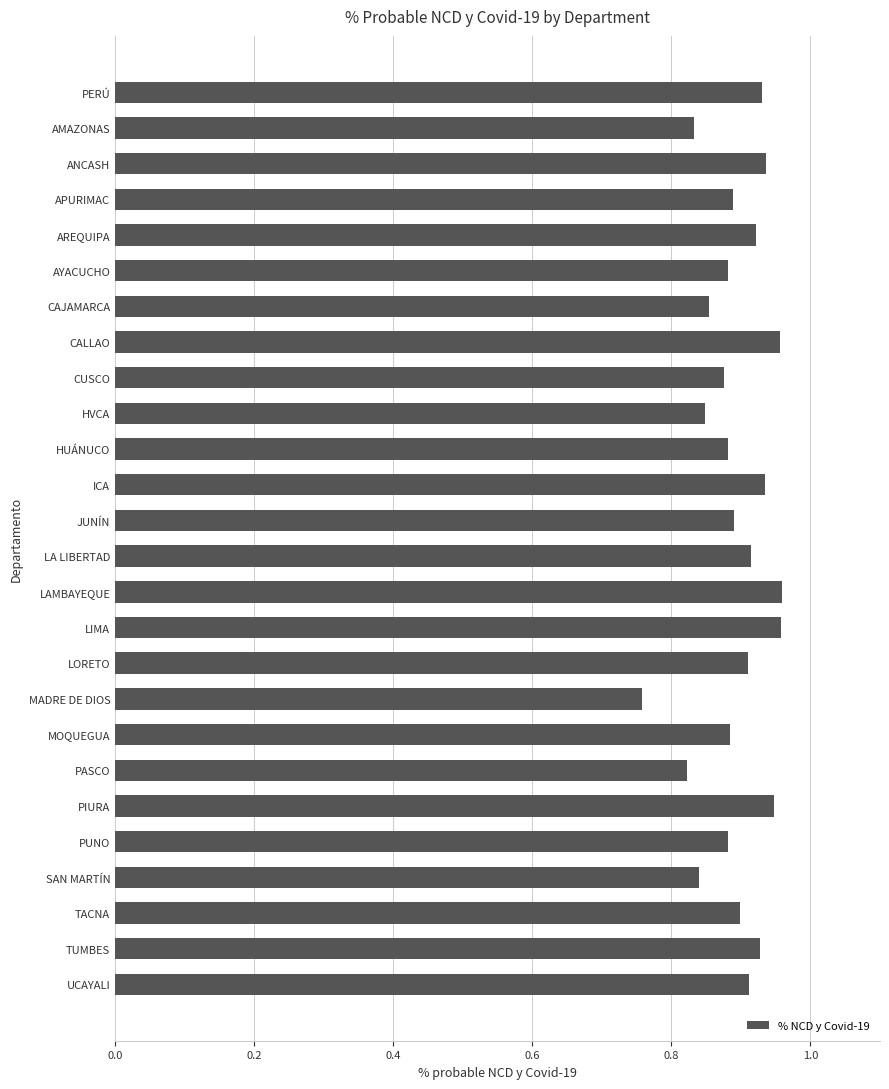

What is the difference between the maximum and second lowest values?

0.1